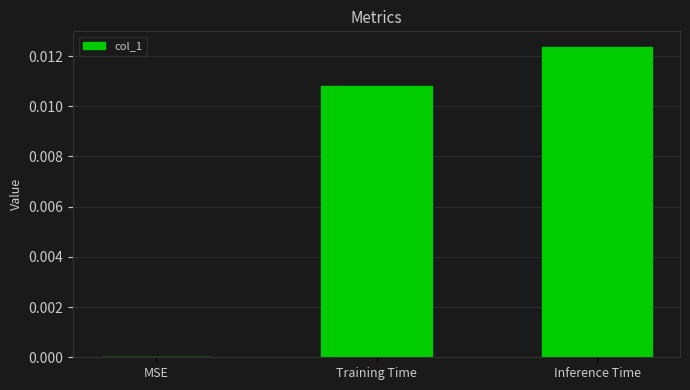

Between MSE and Training Time, which is larger?

Training Time